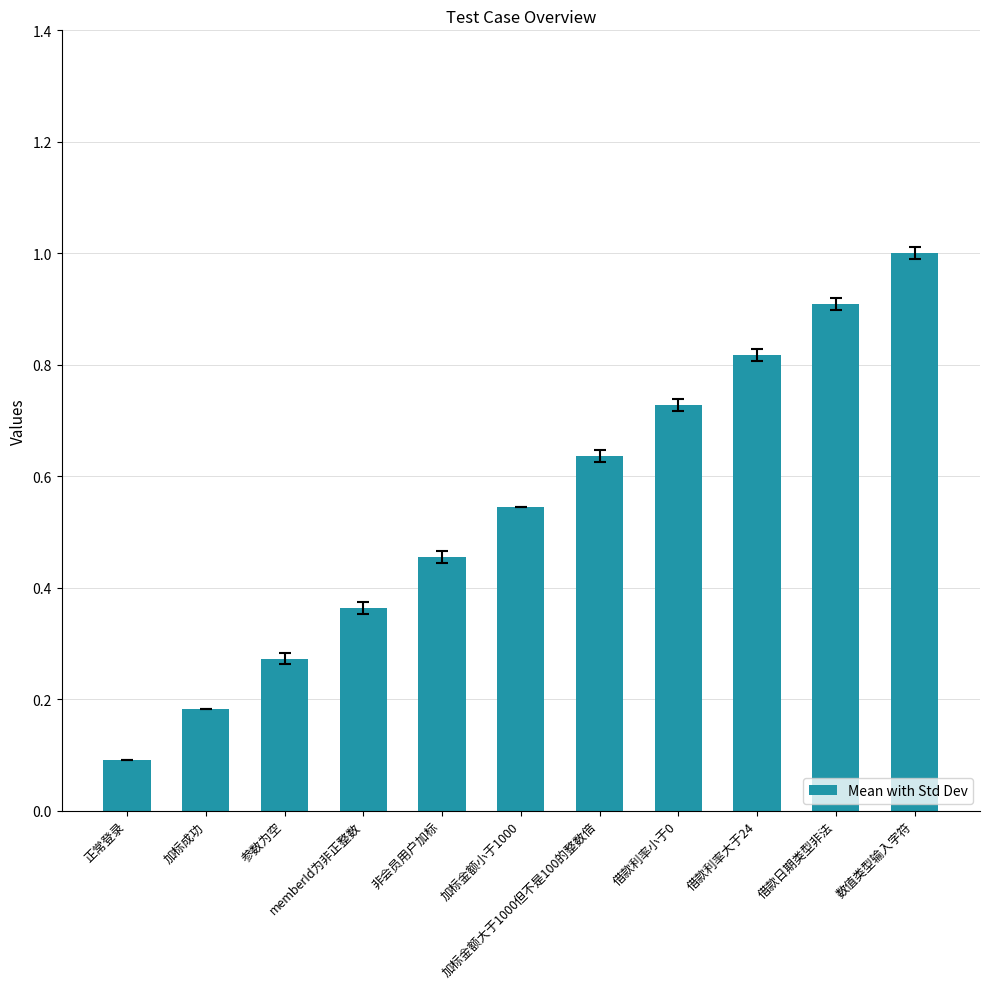

What is the label of the 8th bar from the right?

memberId为非正整数